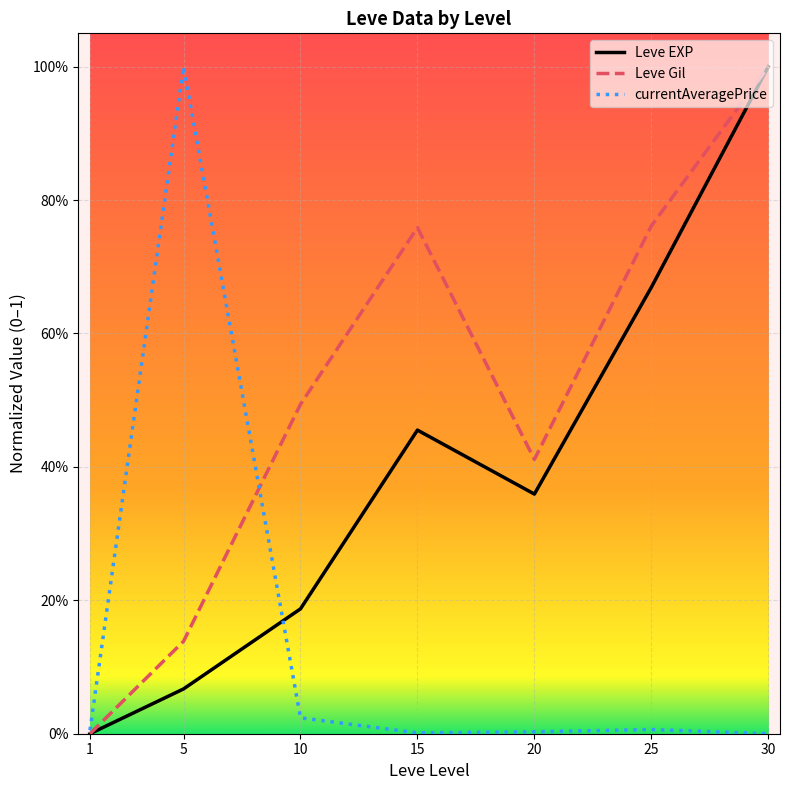

List the labels in order of Leve Gil value, largest first.

30, 25, 15, 10, 20, 5, 1